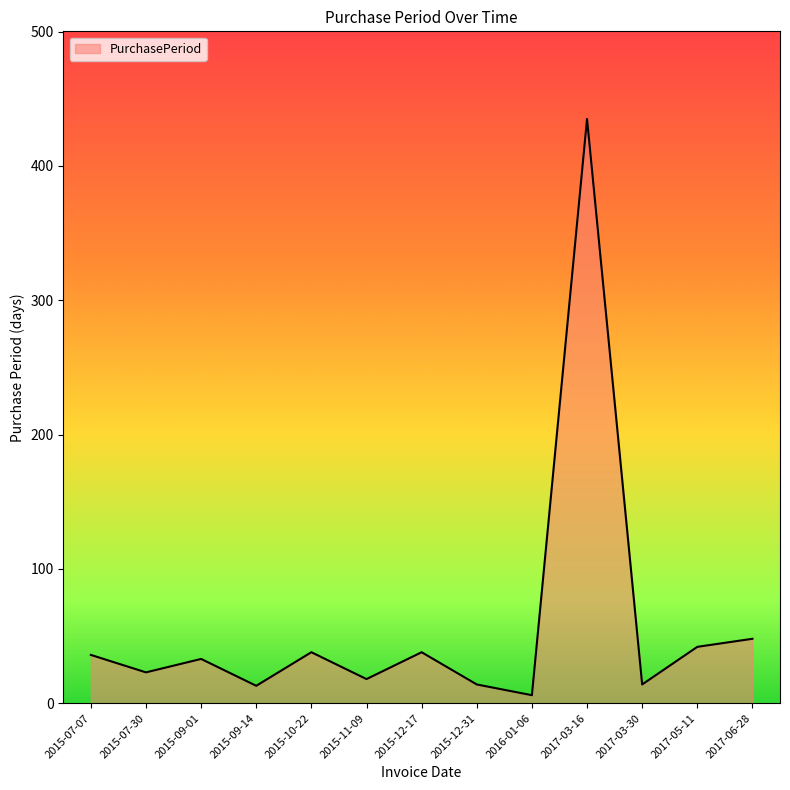

What is the average value?

58